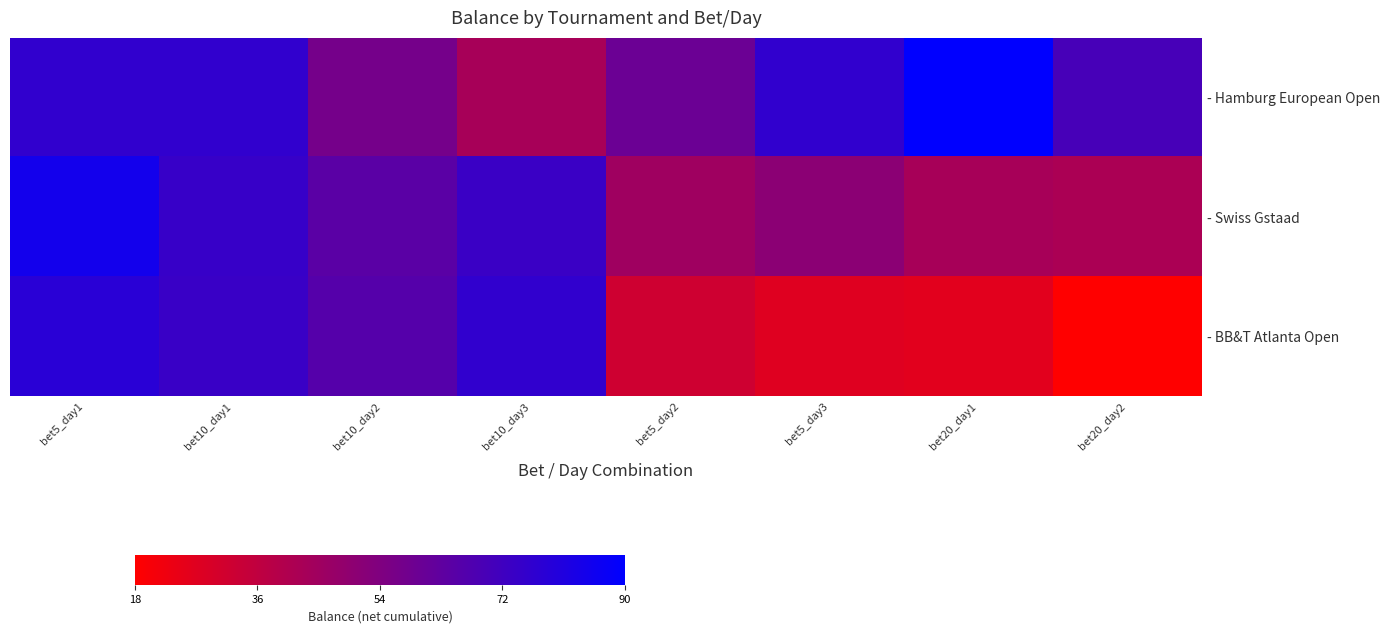

Which series has the largest total across all categories?

- Hamburg European Open